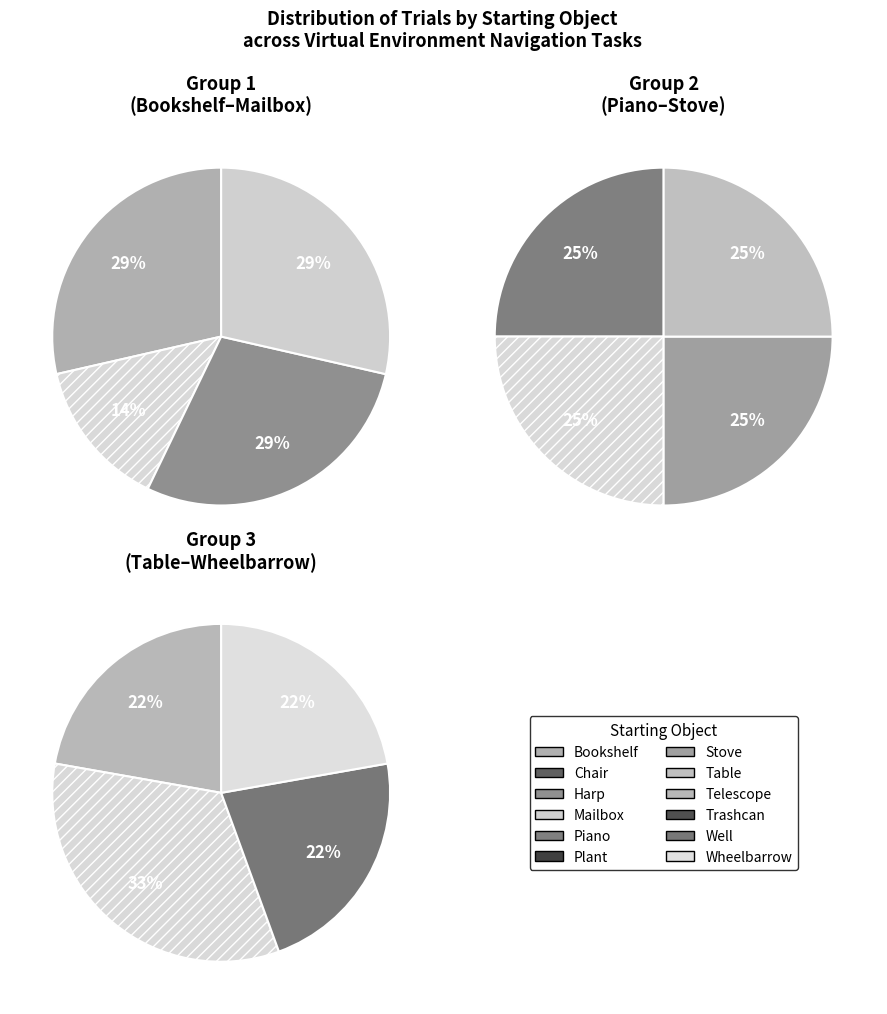

Is it true that Plant is 1% of the pie?

False